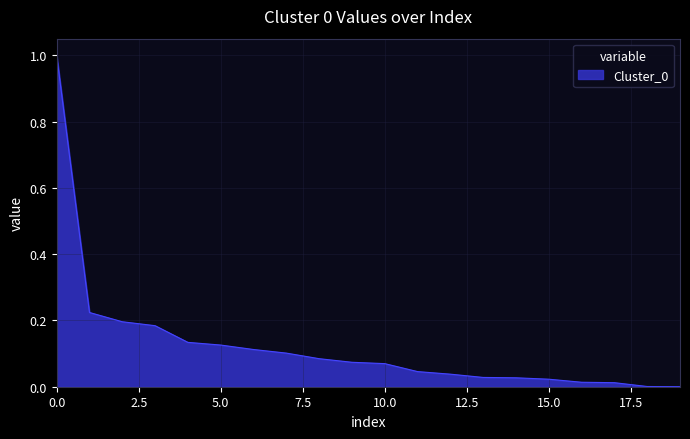

What is the difference between the maximum and minimum values?

1.0